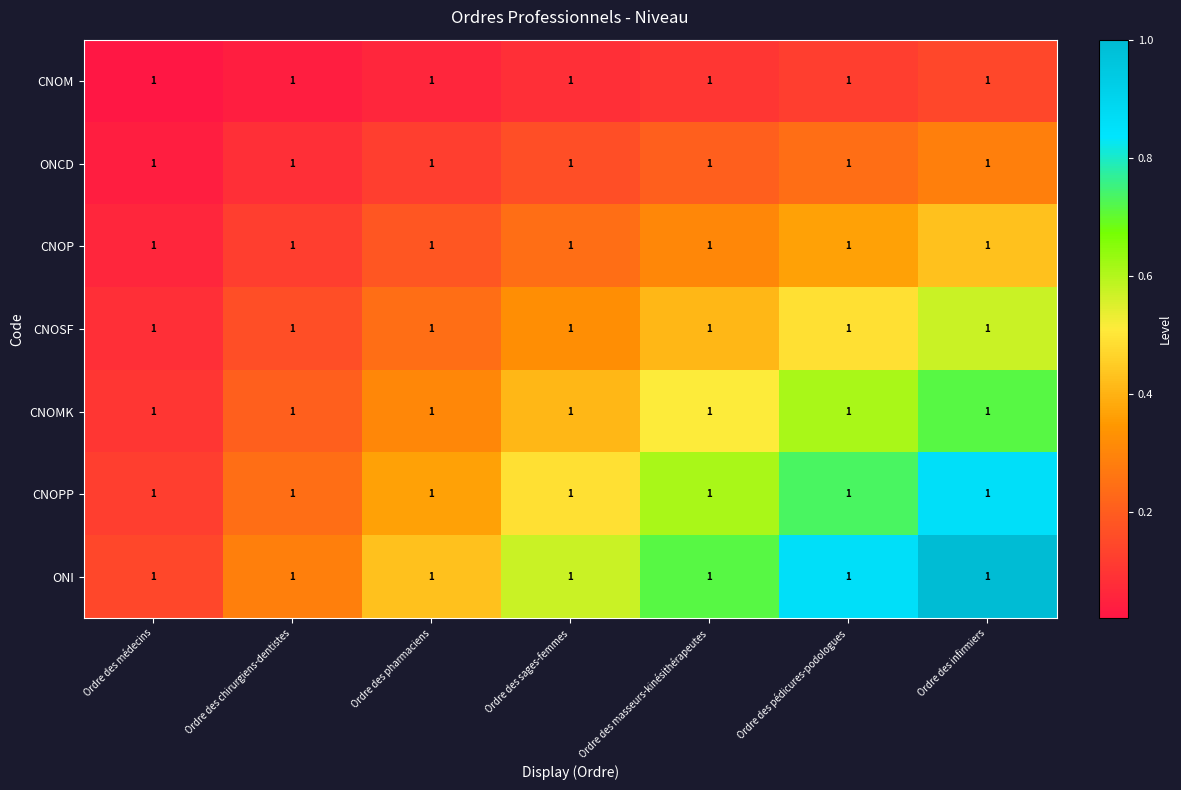

The CNOMK series shows 0.7 at Ordre des infirmiers. True or false?

True